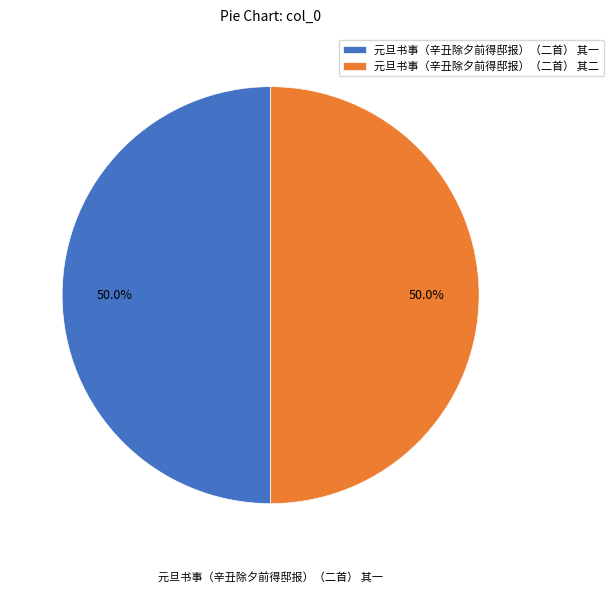

To the nearest percent, what portion does 元旦书事（辛丑除夕前得邸报）（二首） 其二 represent?

50%